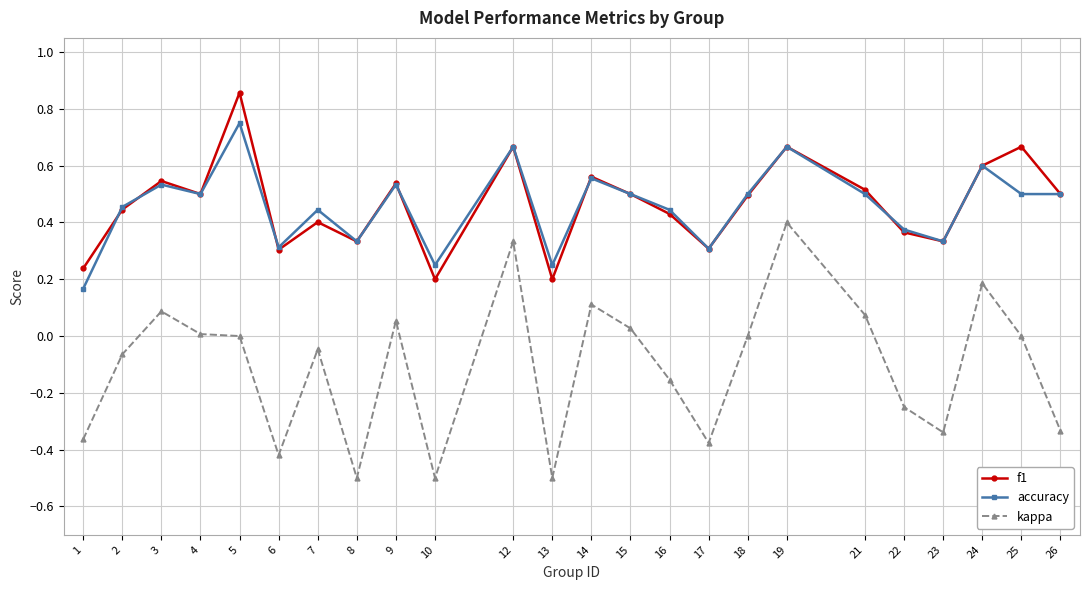

True or false: accuracy has a value of 0.2 at 1.

True